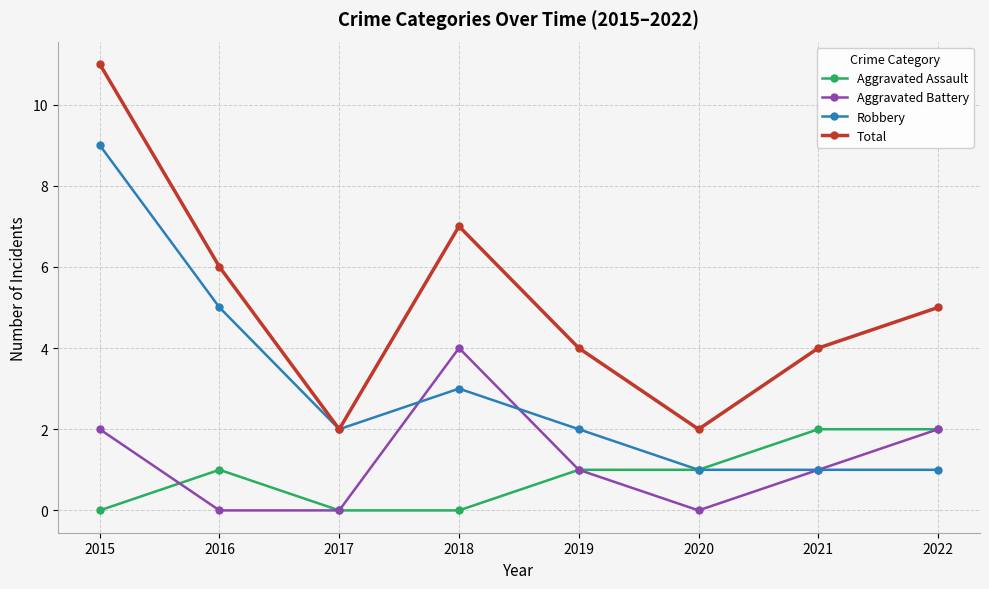

What is the maximum value for Aggravated Assault?

2